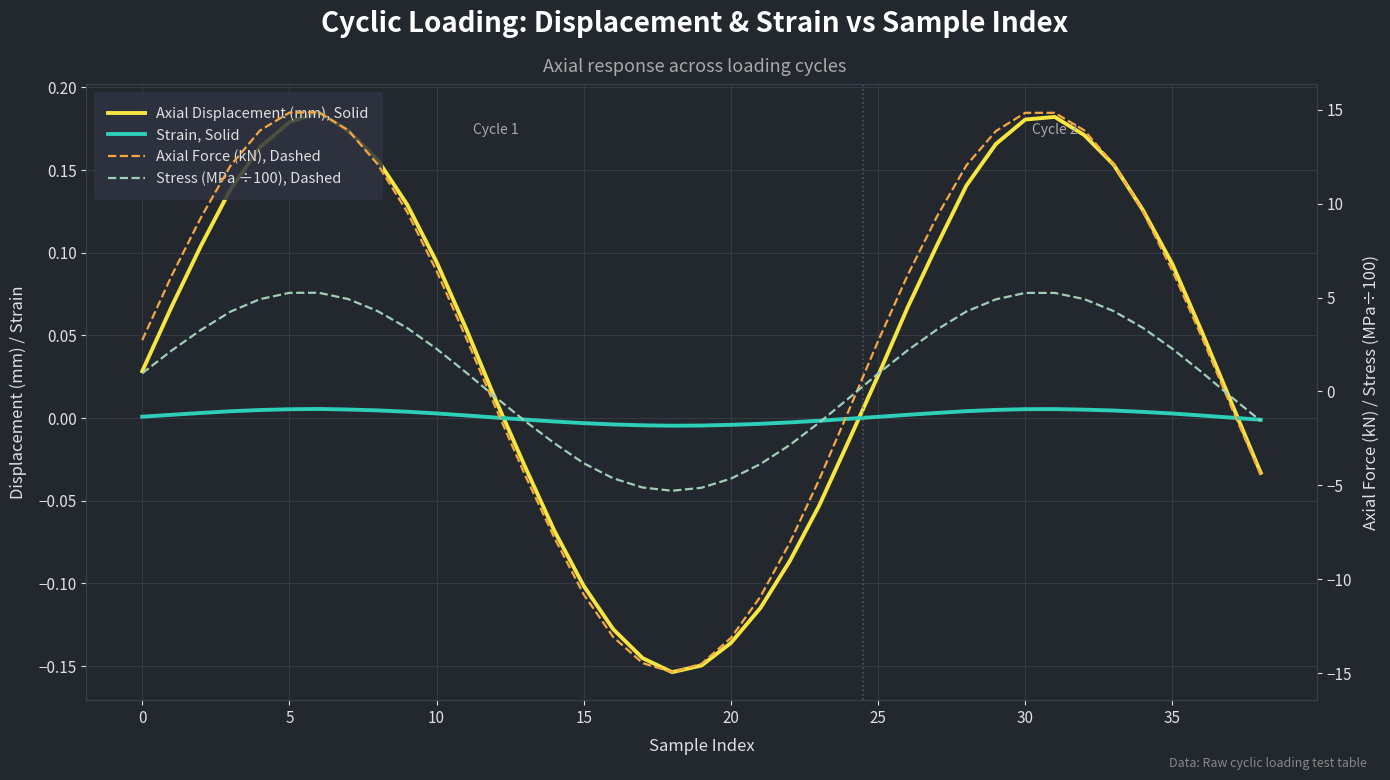

How many distinct data groups are displayed?

4